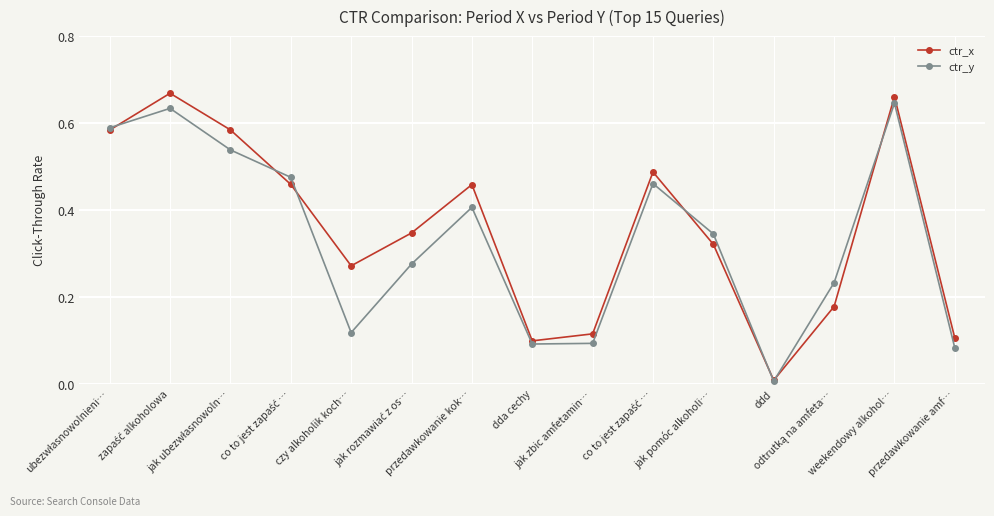

What is the highest value of the ctr_y series?

0.6